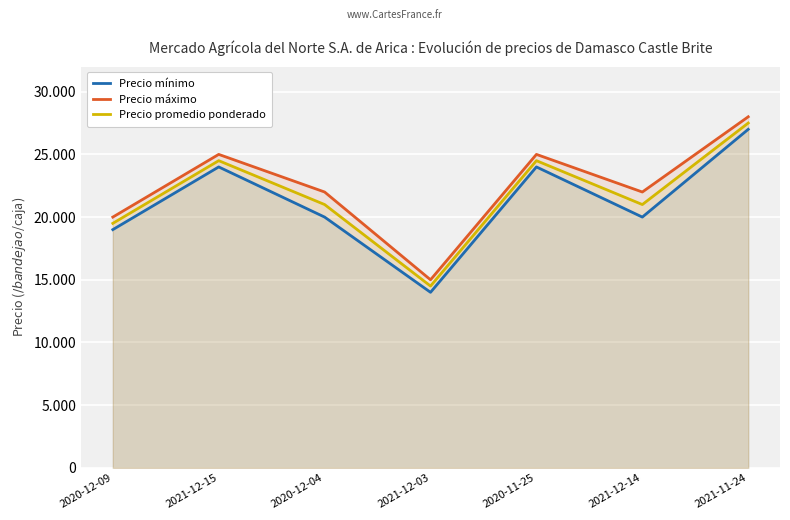

List the series in order of their overall mean, highest first.

Precio máximo, Precio promedio ponderado, Precio mínimo